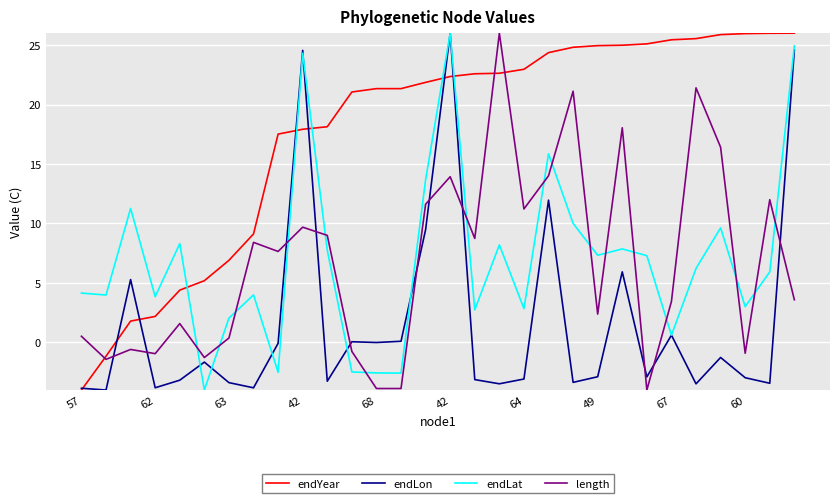

True or false: endLat and endYear intersect in this chart.

True